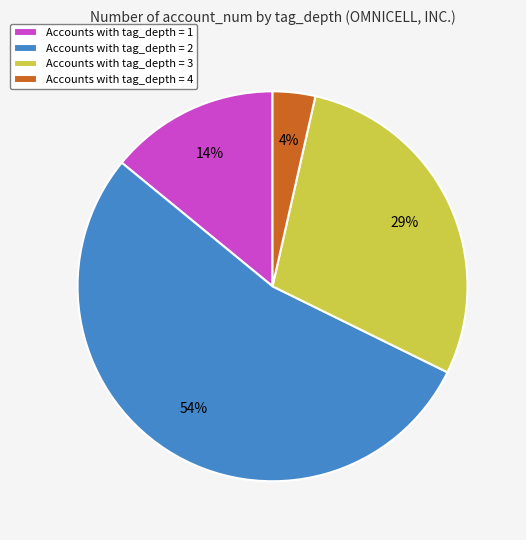

Which slice is the smallest?

Accounts with tag_depth = 4